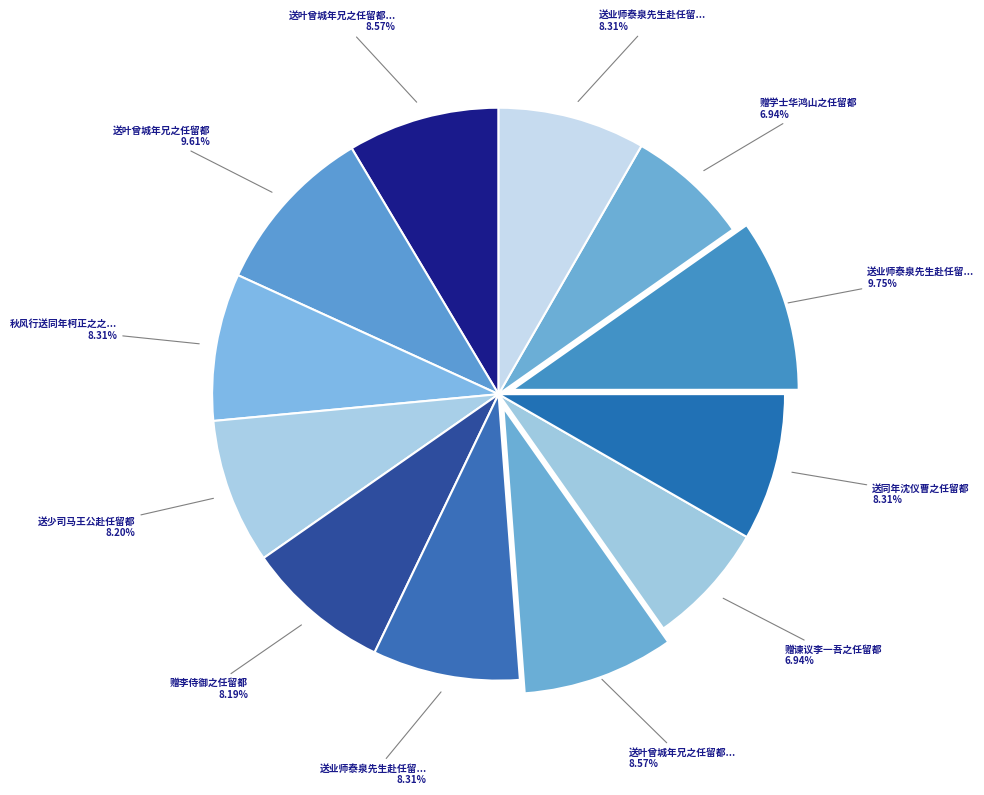

Which category has the biggest portion of the pie?

送业师泰泉先生赴任留都